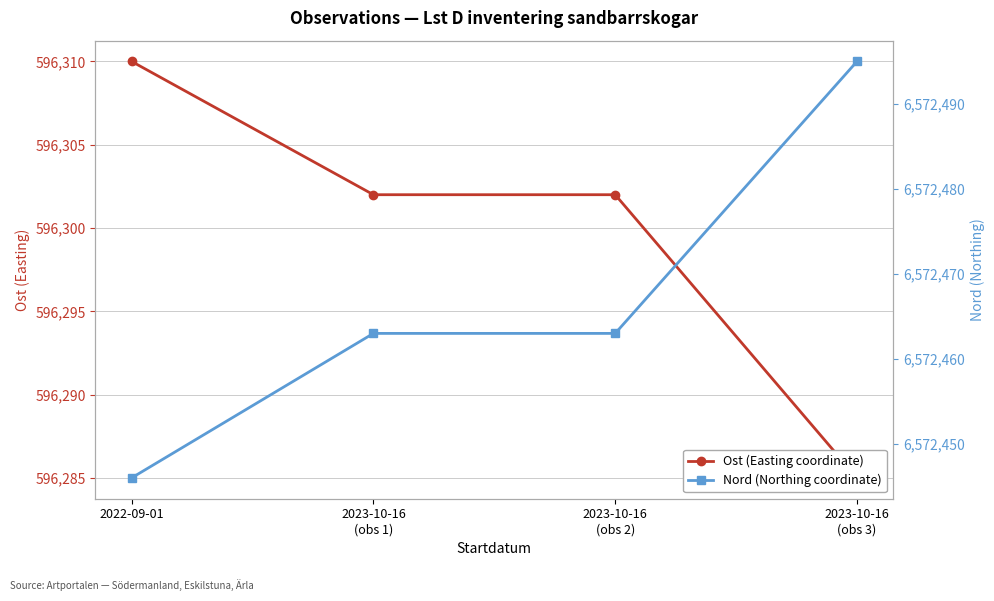

What is the value of the Ost (Easting coordinate) point at the 2nd from the left?

596302